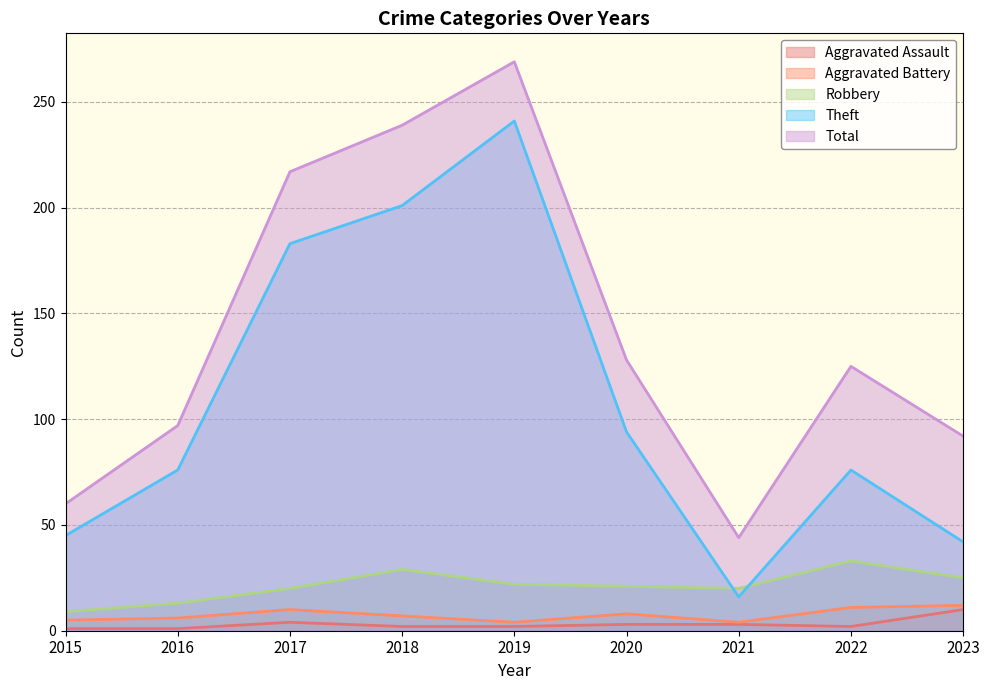

How many lines are shown in the chart?

5